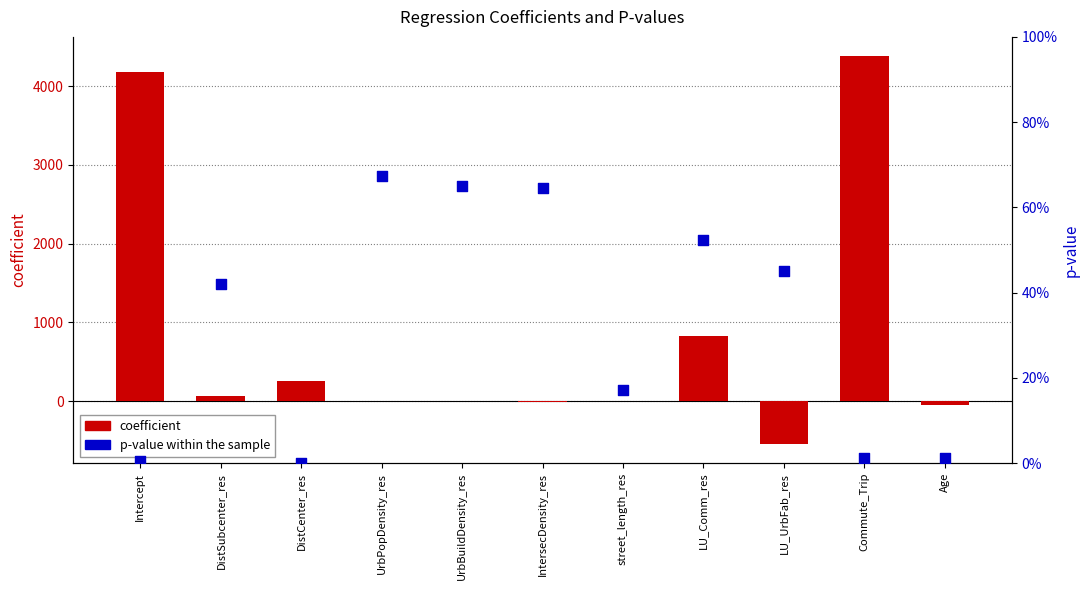

Which series has the largest Y range (max minus min)?

coefficient